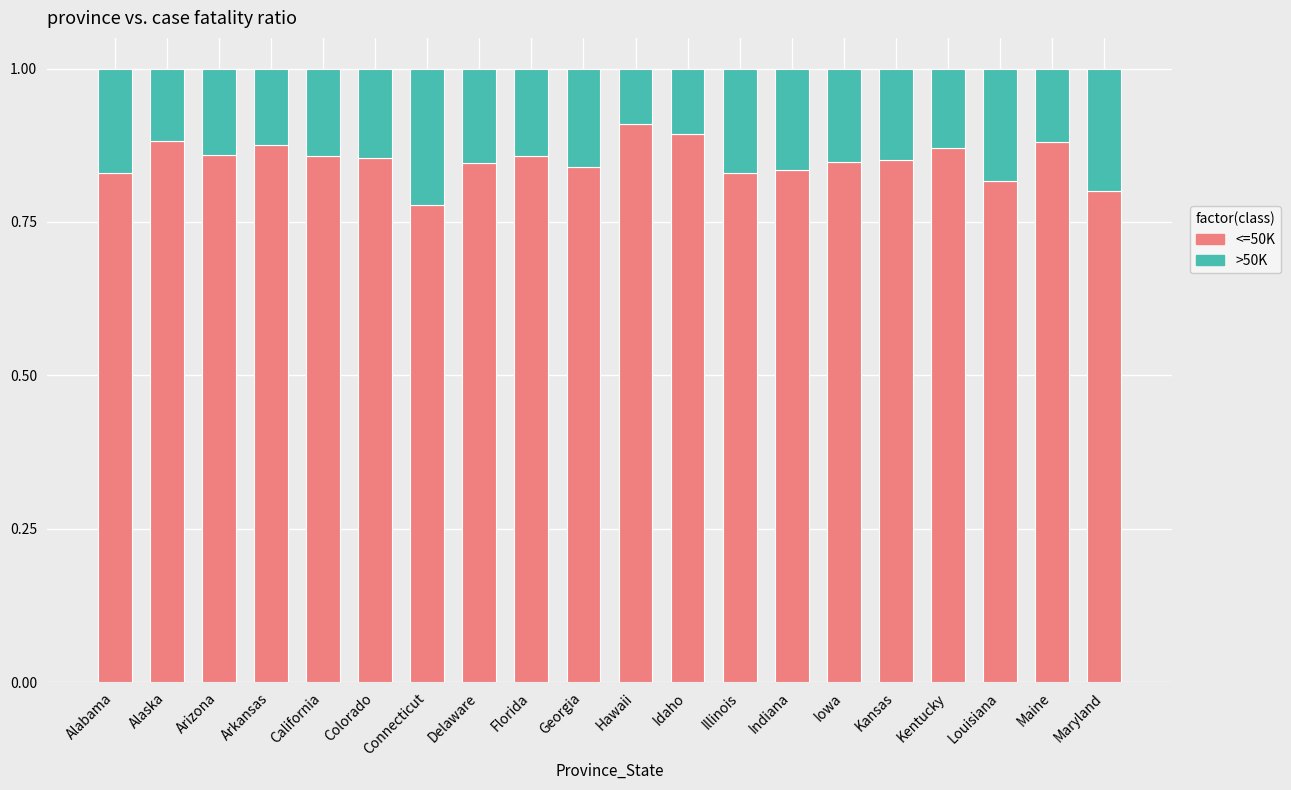

Count the <=50K values in the range 0 to 1.

20